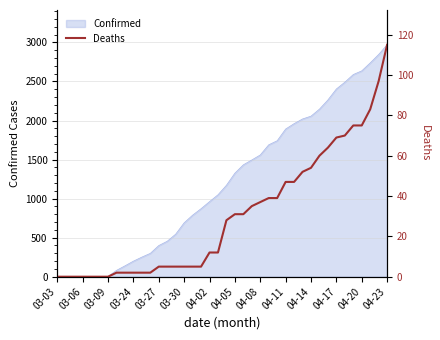

What is the highest value of the Confirmed series?

2970